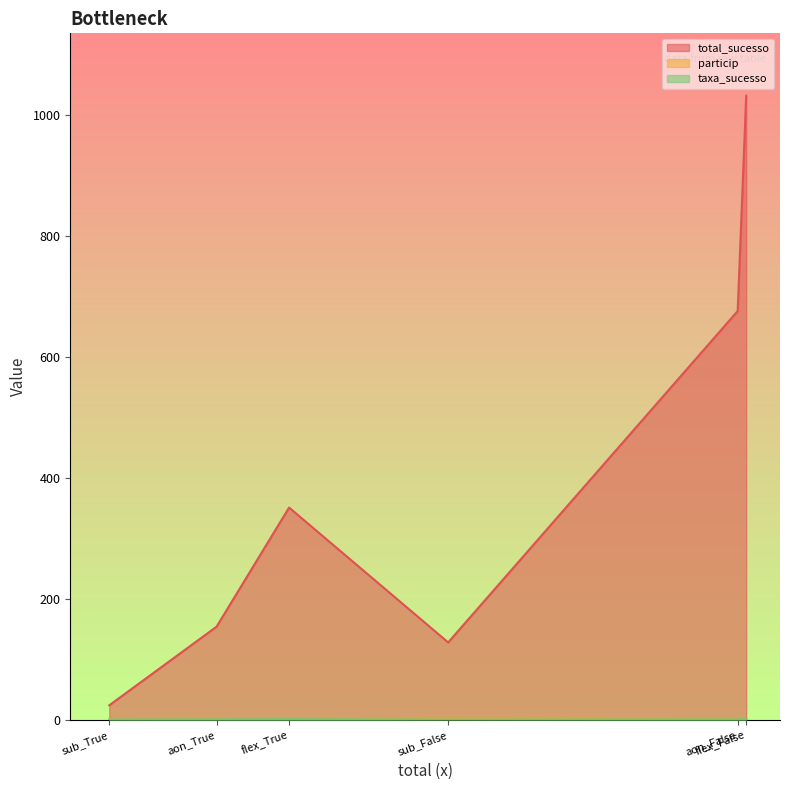

What is the smallest value displayed?

0.1